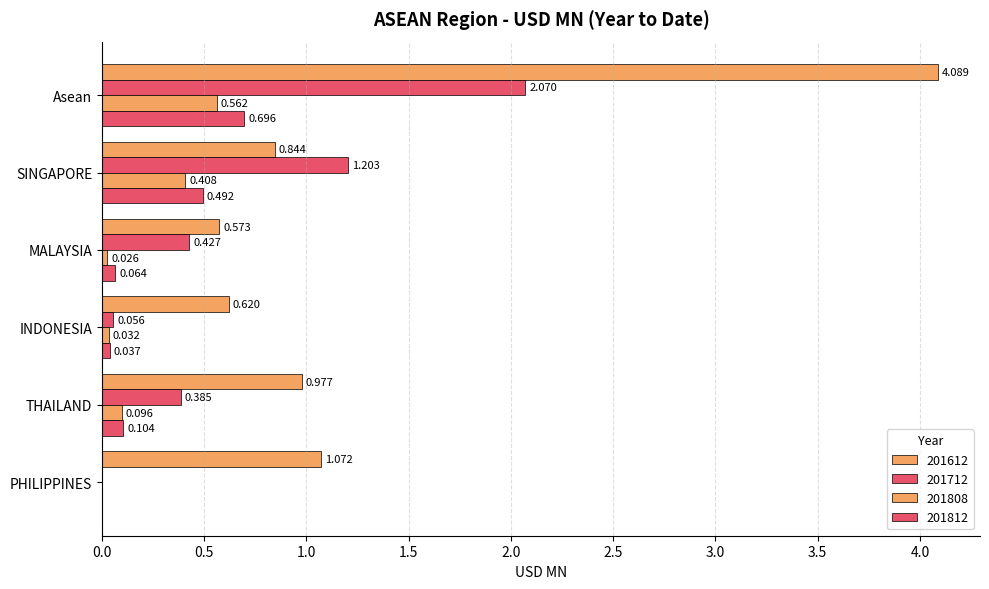

The 201808 series shows 0.3 at PHILIPPINES. True or false?

False